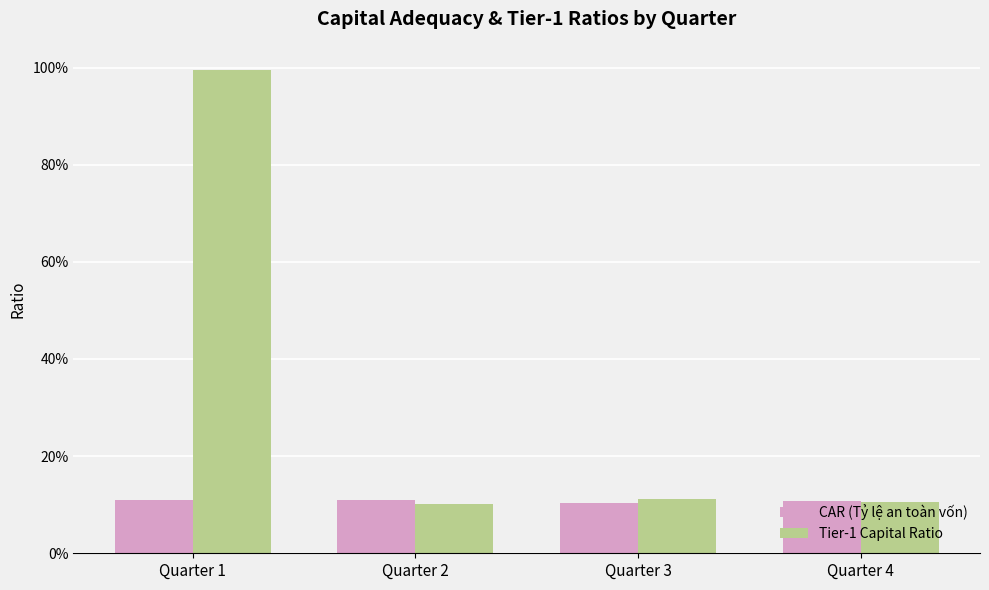

Reading left to right, extract all data points from this chart.

CAR (Tỷ lệ an toàn vốn): Quarter 1=0.1	Quarter 2=0.1	Quarter 3=0.1	Quarter 4=0.1
Tier-1 Capital Ratio: Quarter 1=1.0	Quarter 2=0.1	Quarter 3=0.1	Quarter 4=0.1